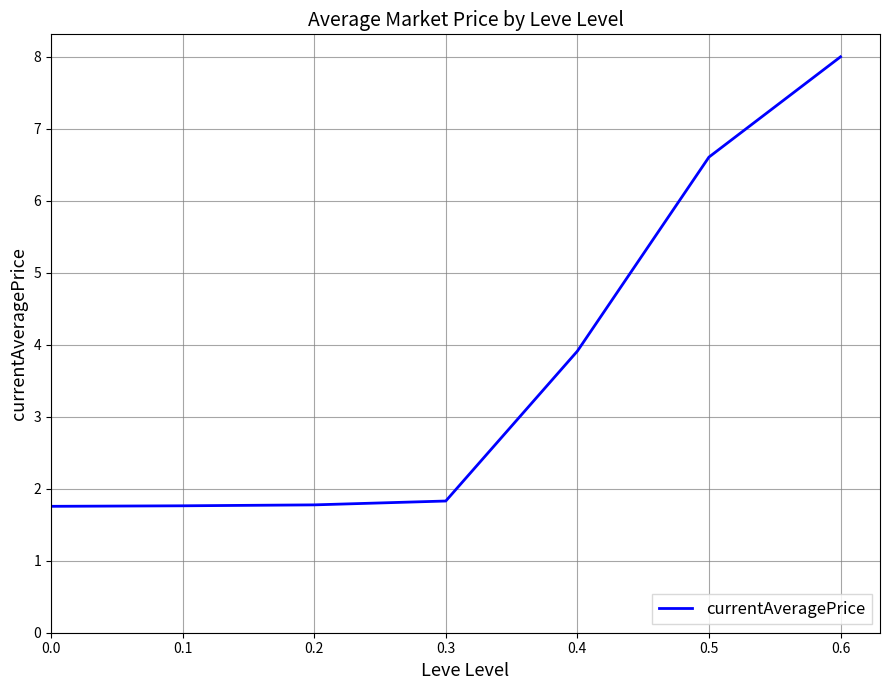

True or false: the data shows 2.9 at 0.3.

False